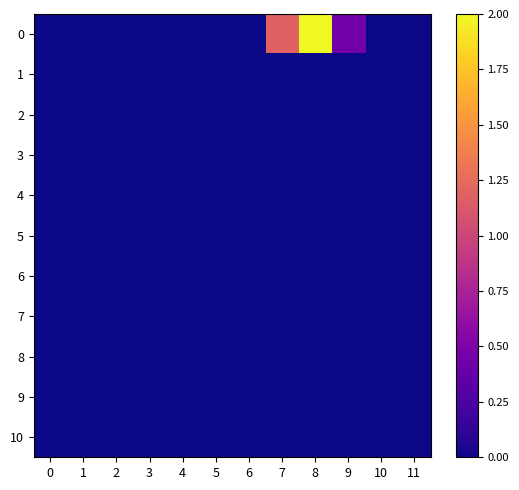

Which label corresponds to the largest value in the chart?

8